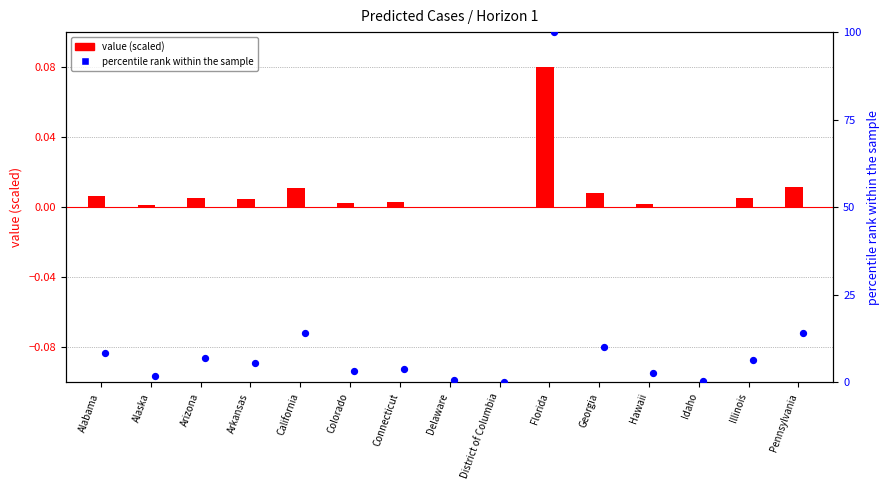

Which series reaches the maximum Y coordinate?

percentile rank within sample